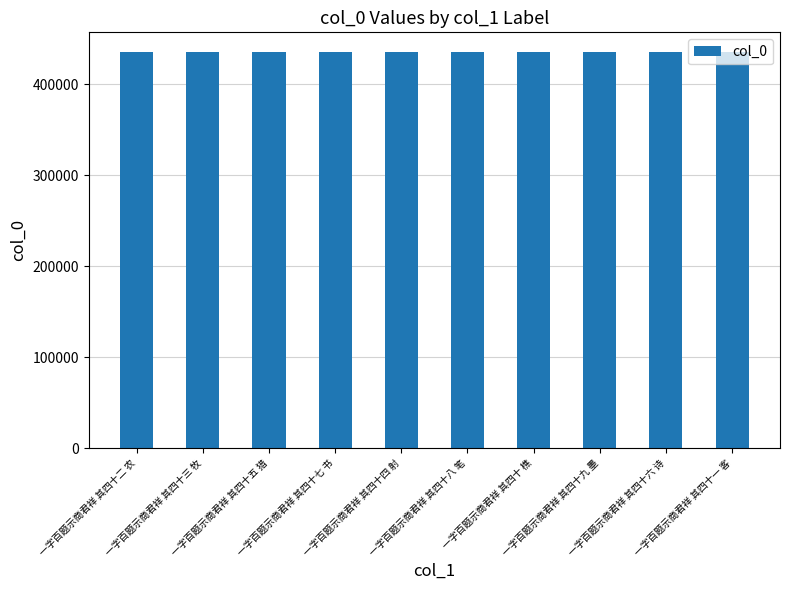

Count the values in the range 435229 to 435234.

6